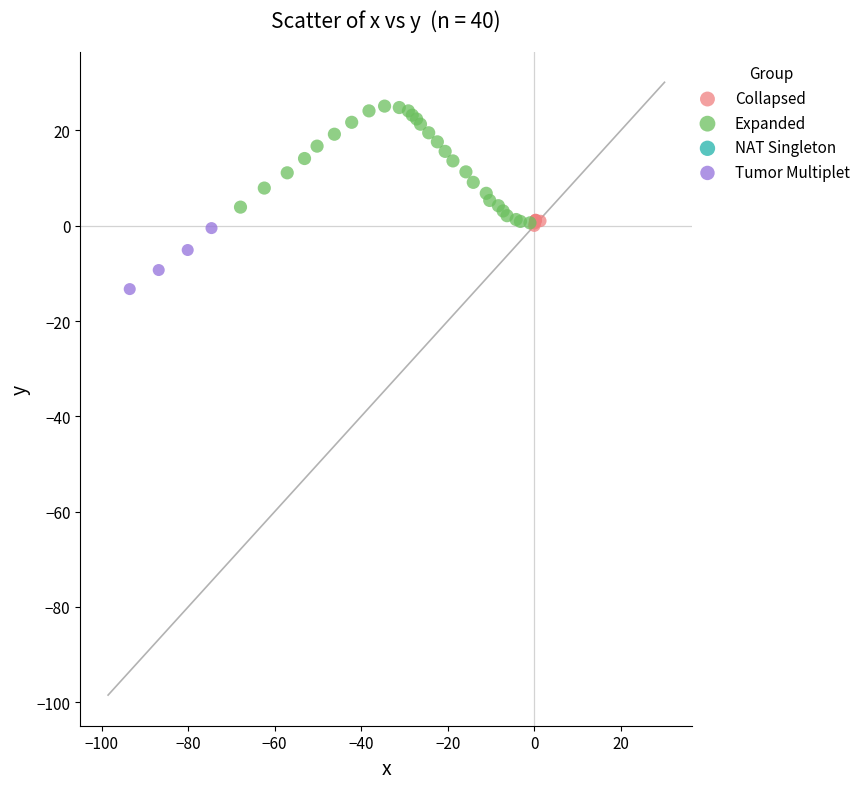

Which series has the largest Y range (max minus min)?

Expanded